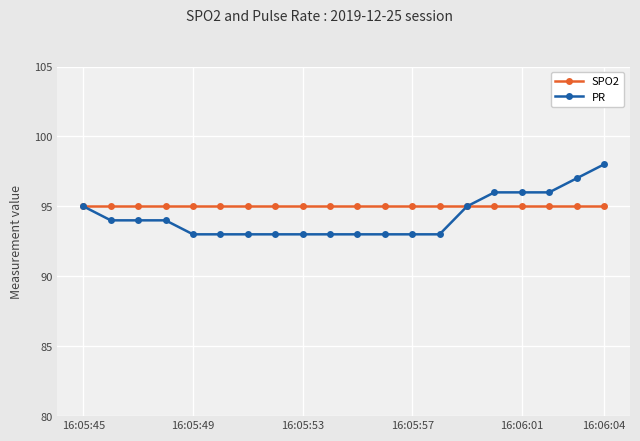

What is the value of the SPO2 point at the 1st from the left?

95